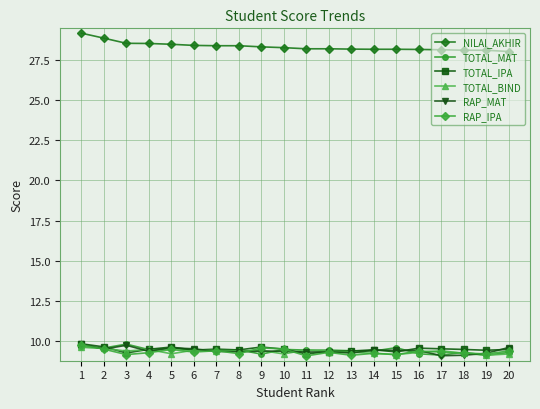

What is the smallest value displayed?

9.1